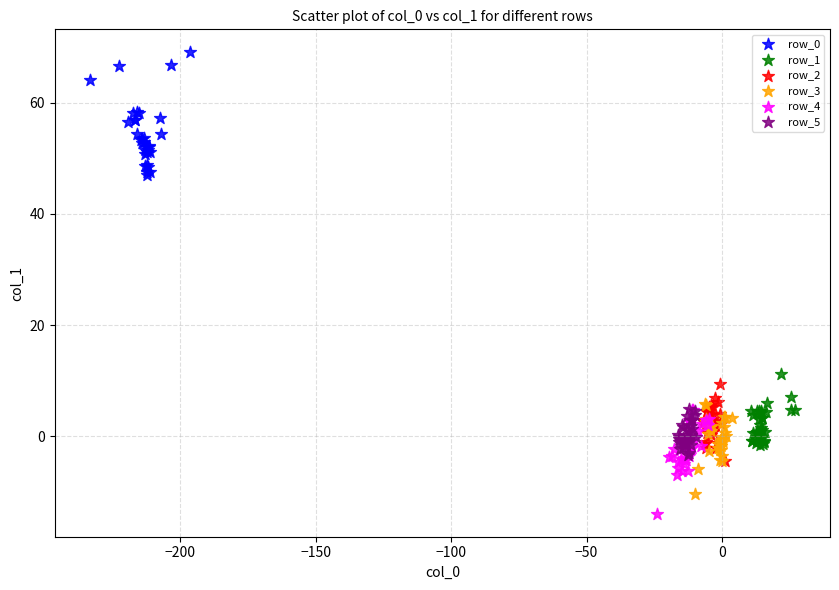

Which series contains the highest Y value?

row_0